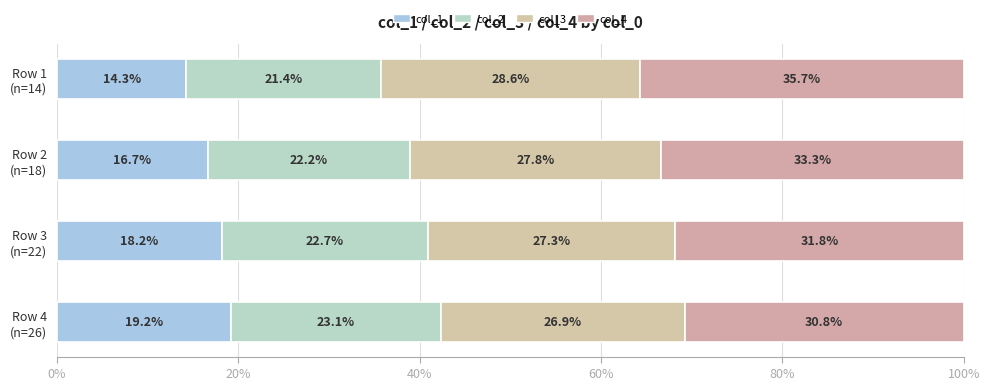

What position from the left is 0%?

1